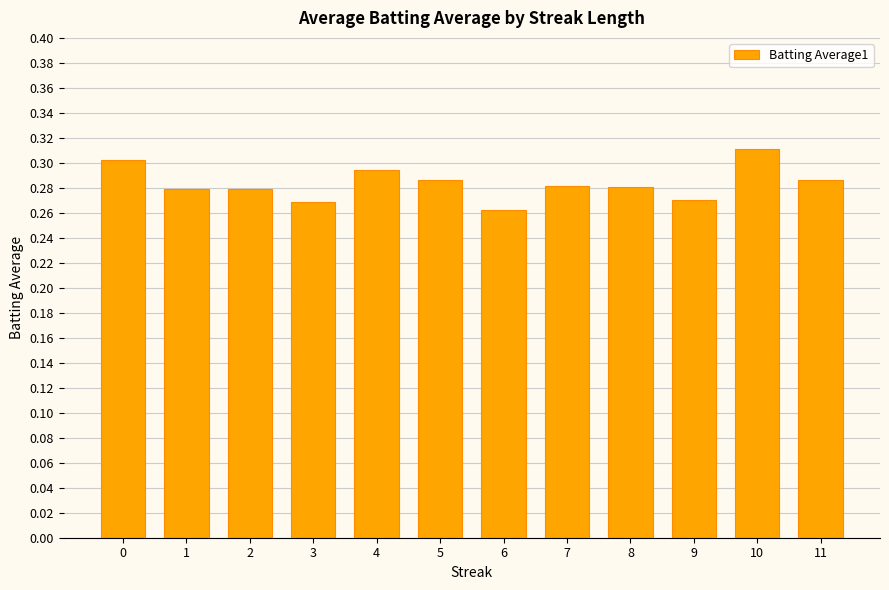

How many data points does each series have?

12